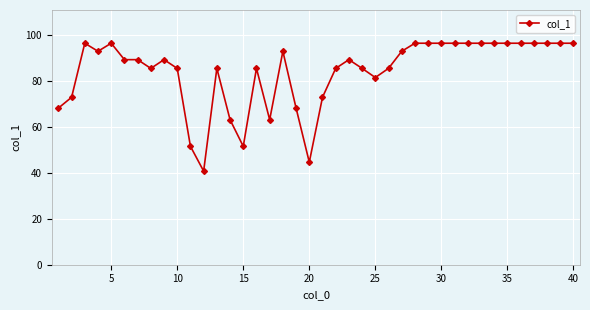

What is the value of the 27th point from the left?

93.1